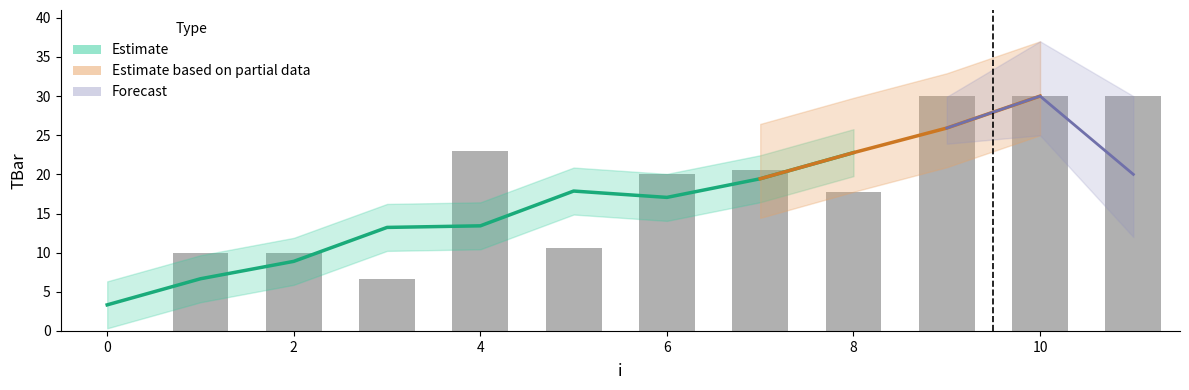

What is the difference between the maximum and second lowest values?

23.3